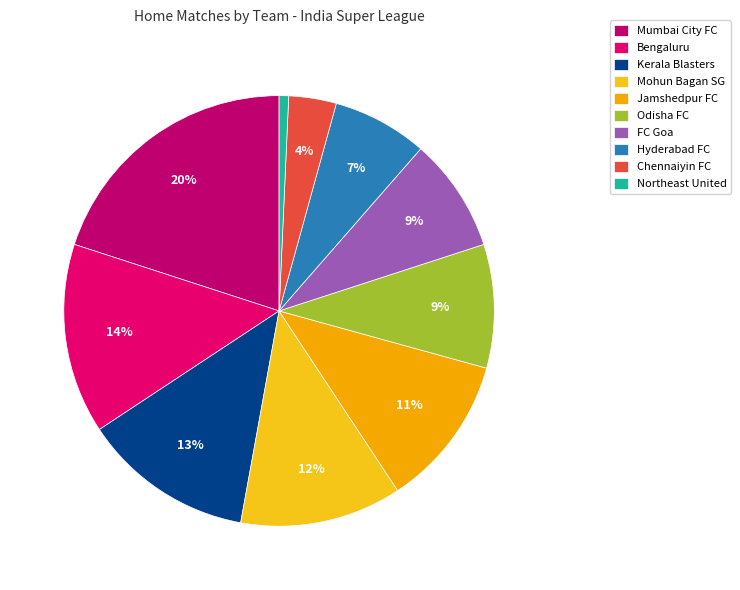

Approximately how many times larger is the value at Hyderabad FC compared to Northeast United?

10.0